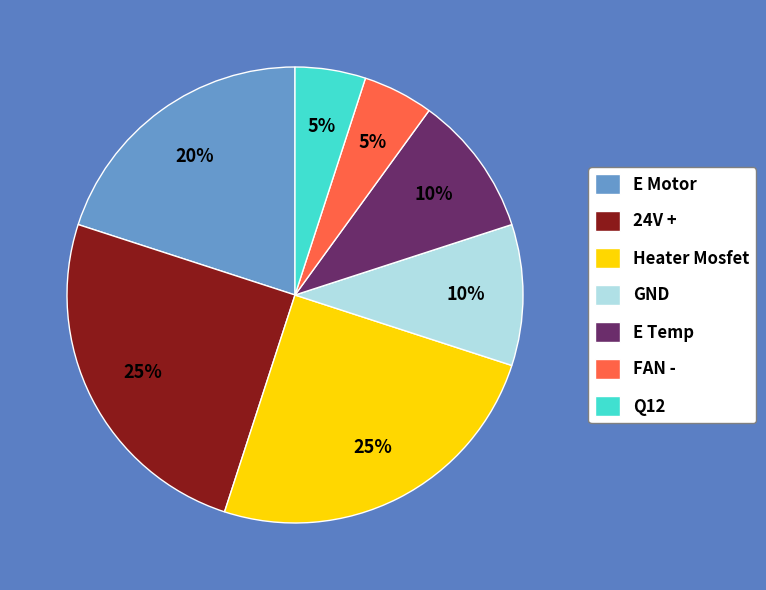

Combined, do Q12 and Heater Mosfet account for over 50%?

No